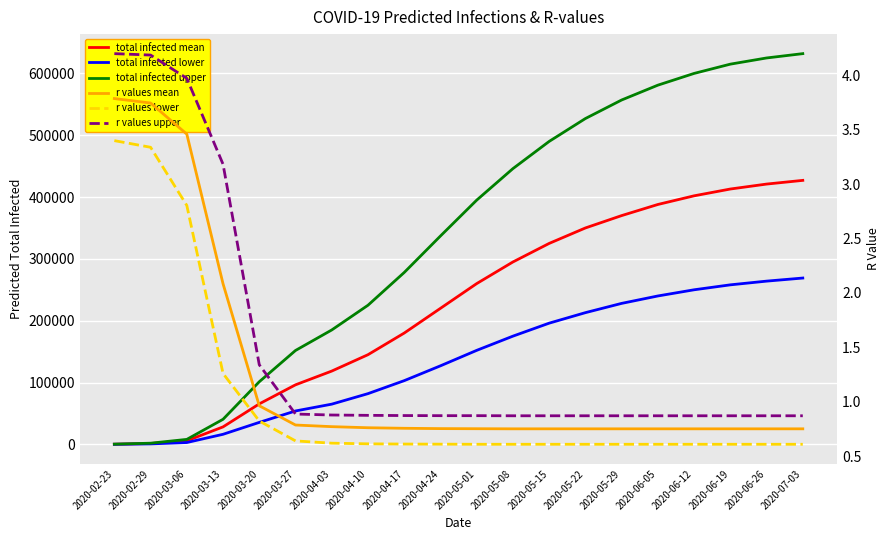

The r values mean series shows 0.8 at 2020-06-19. True or false?

True